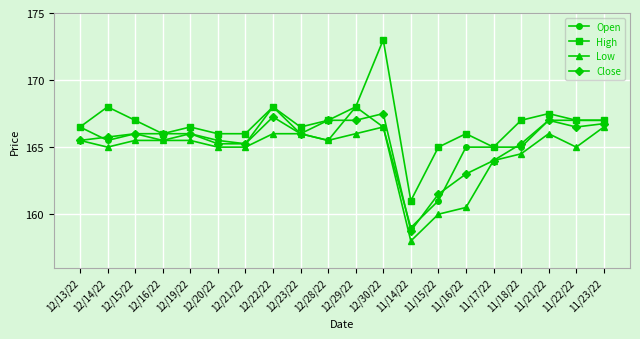

What is the value of the High point at the 19th from the left?

167.0